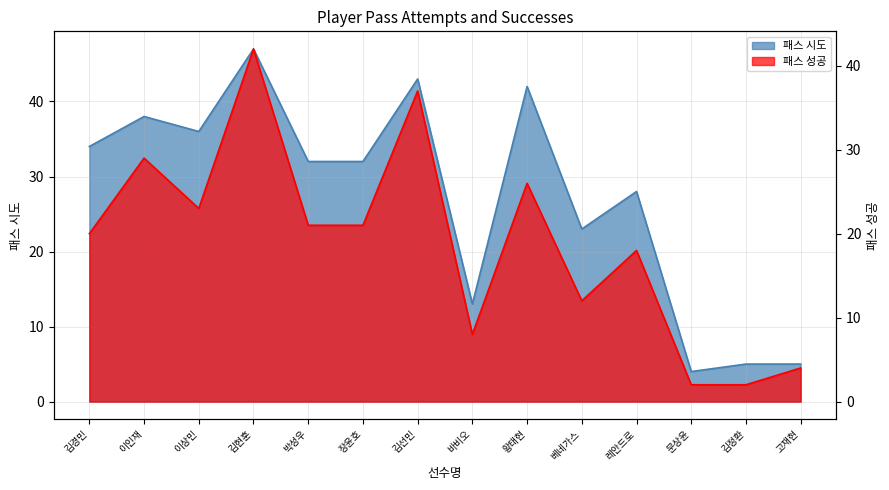

Rank the series at 장윤호 from highest to lowest value.

패스 시도, 패스 성공